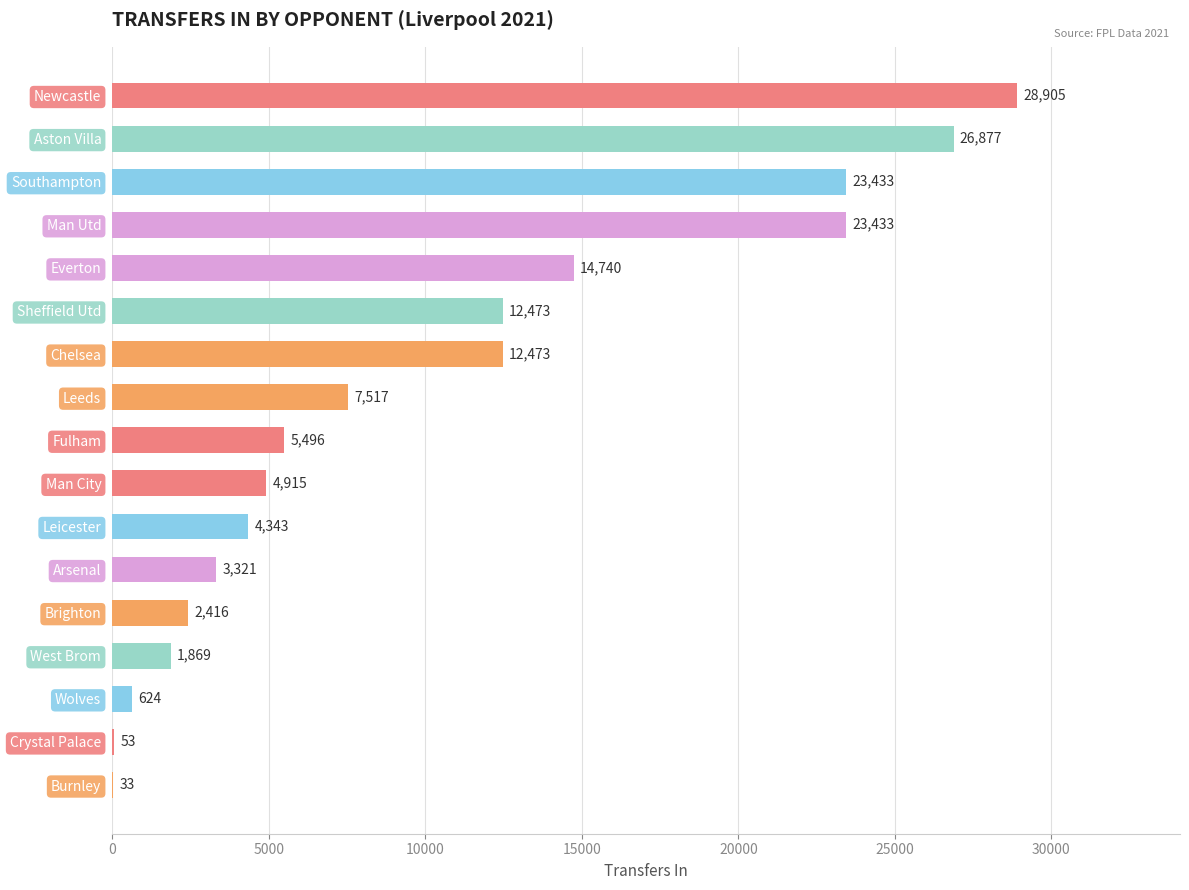

What is the ratio of the value at Leeds to the value at Everton?

0.5